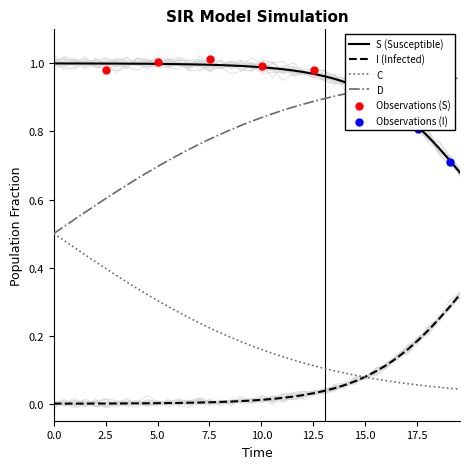

True or false: C and S (Susceptible) intersect in this chart.

False